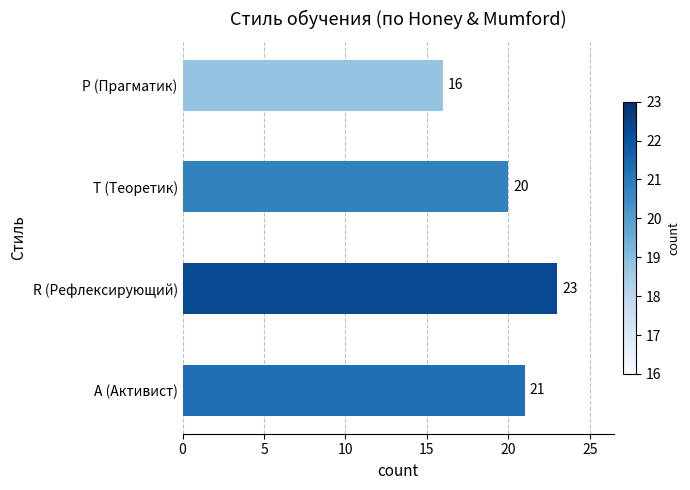

What is the sum of all values?

80